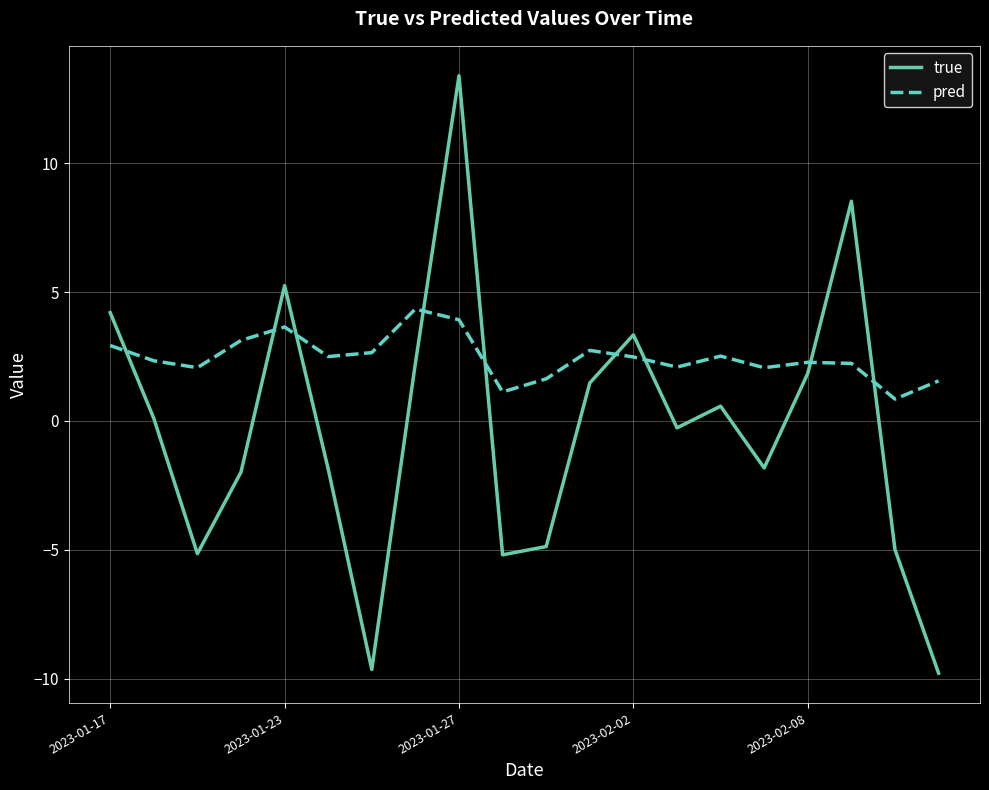

Rank the series by their maximum value, from lowest to highest.

pred, true